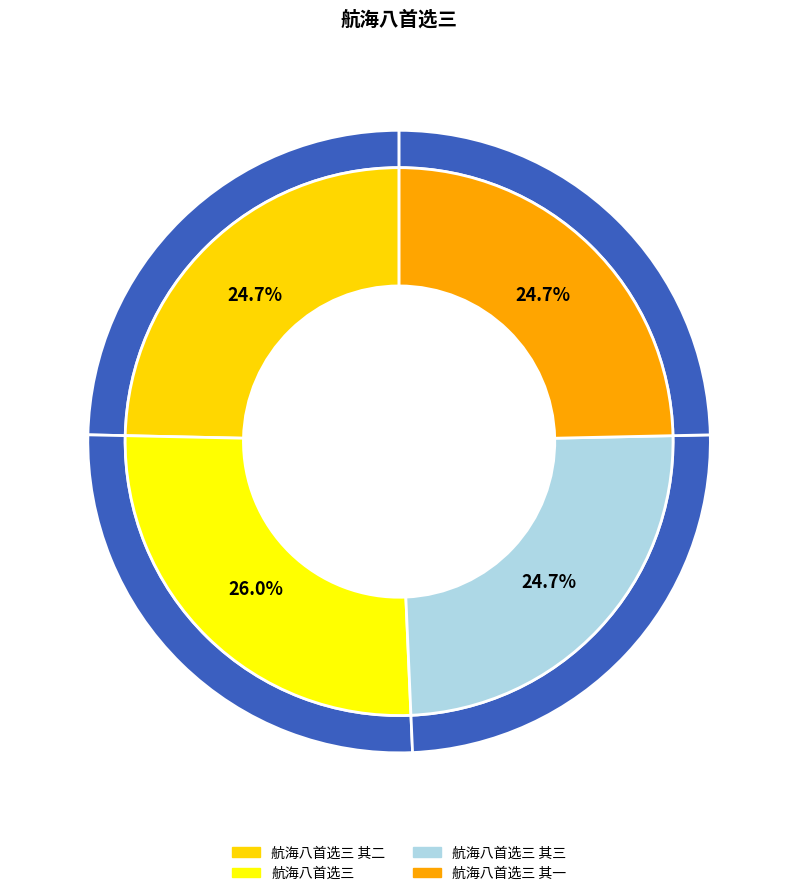

Count the number of slices in the pie.

4